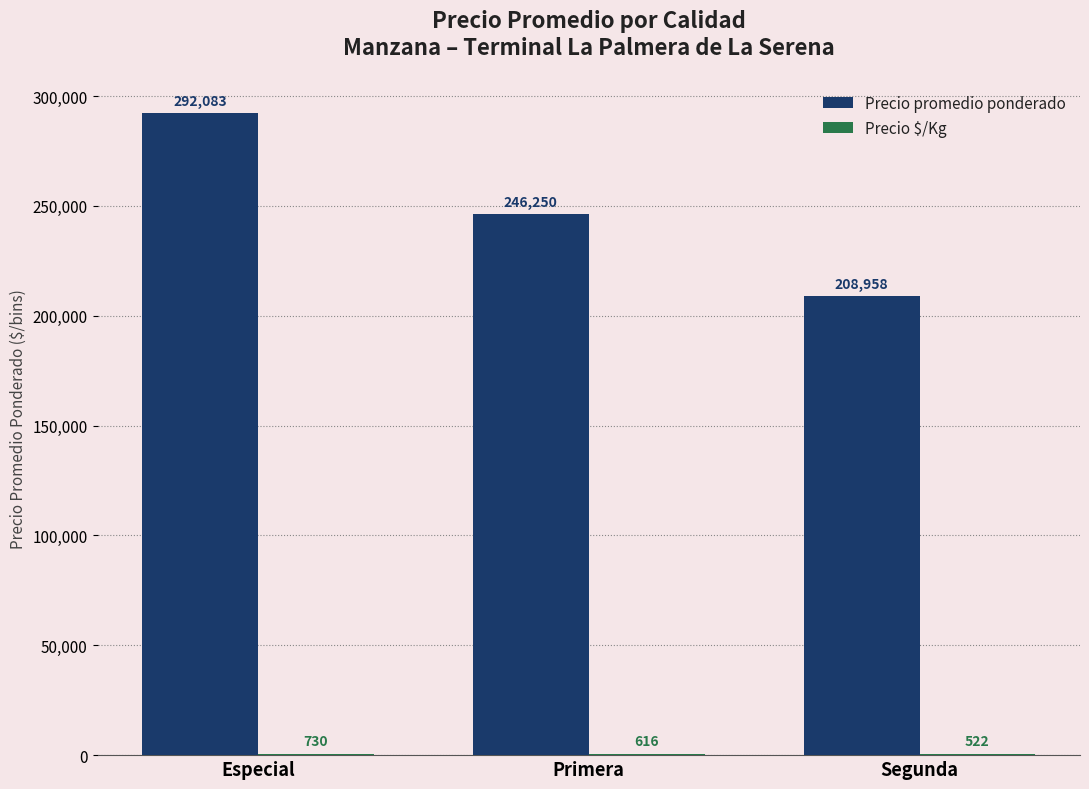

What is the sum of all Precio promedio ponderado values?

747291